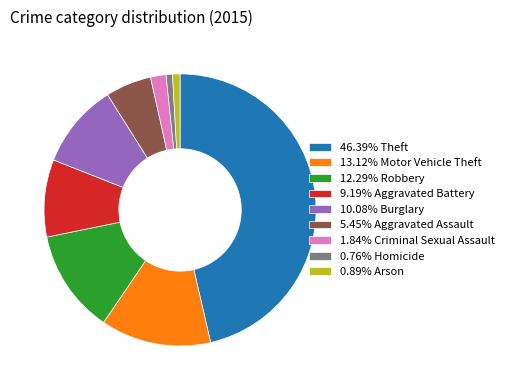

Is there a majority slice in this chart?

No